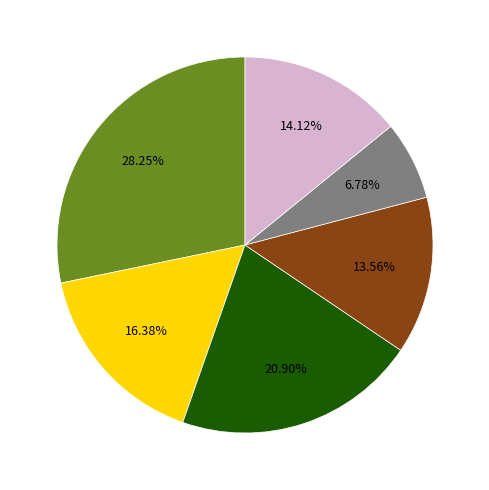

Is there any slice that represents more than half of the pie?

No